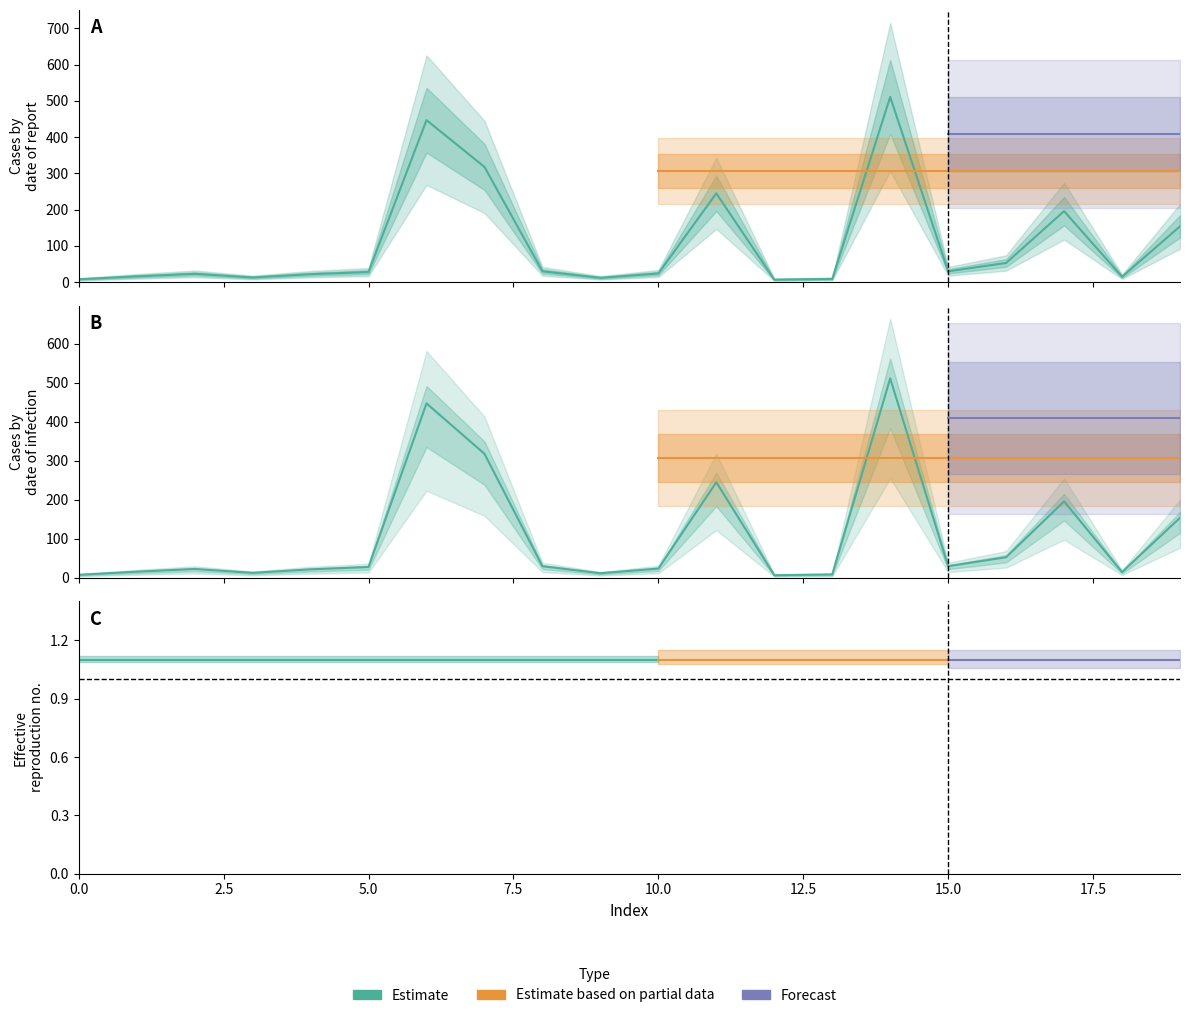

At which label does the data first exceed 28?

15.0